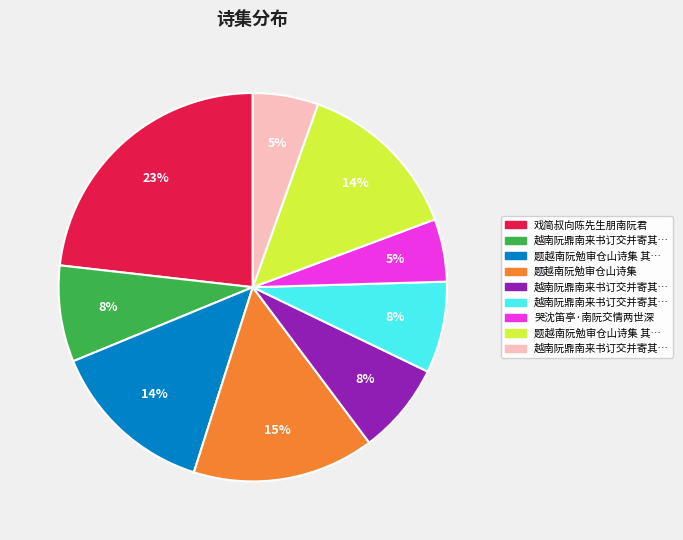

How many segments does this pie chart have?

9